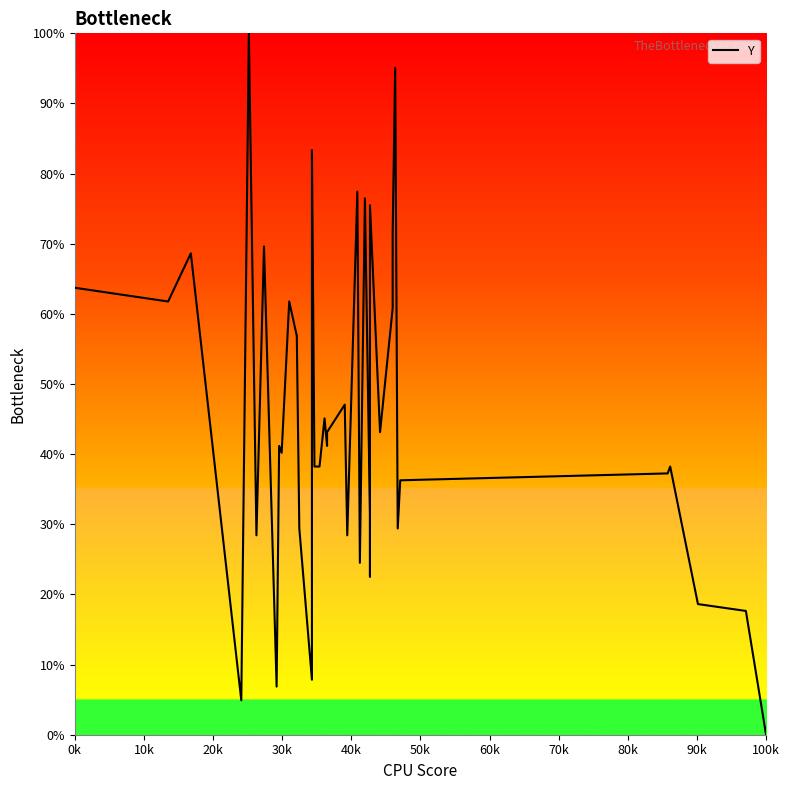

What is the sum of all values?

1813.7